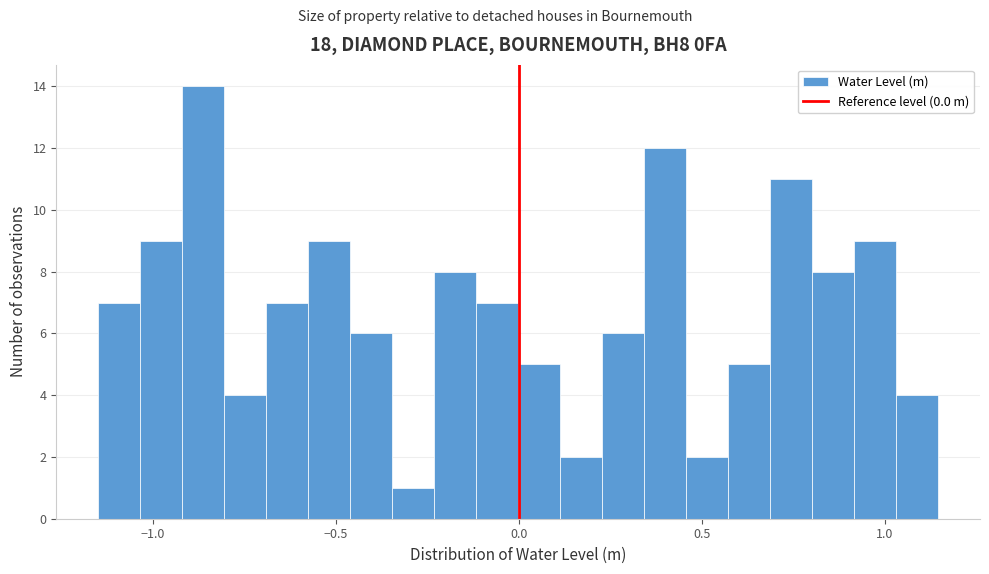

Around what value on the x-axis is the tallest bar? Give the approximate position of its centre, as read against the axis.

-0.85